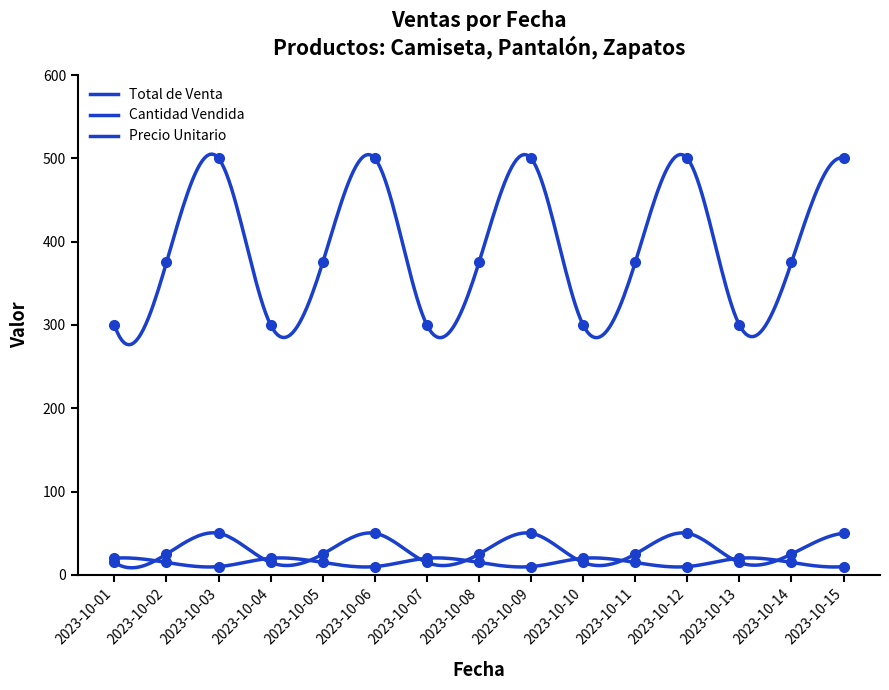

At which category does Total de Venta reach its first local valley?

2023-10-04